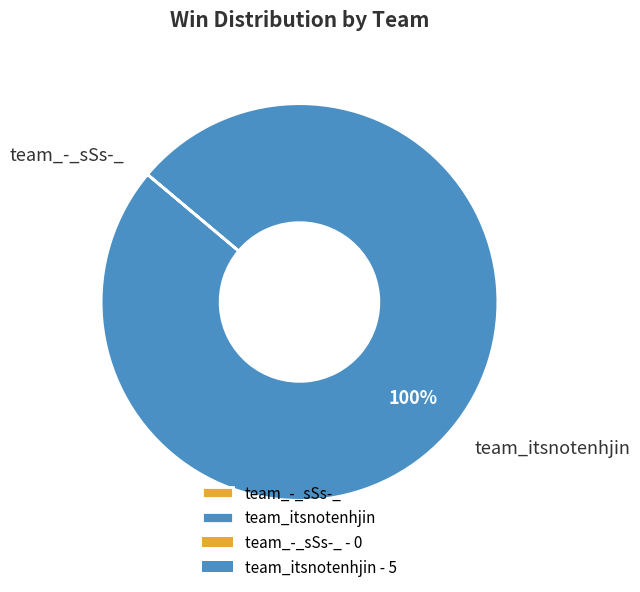

To the nearest percent, what is the average slice percentage?

50%